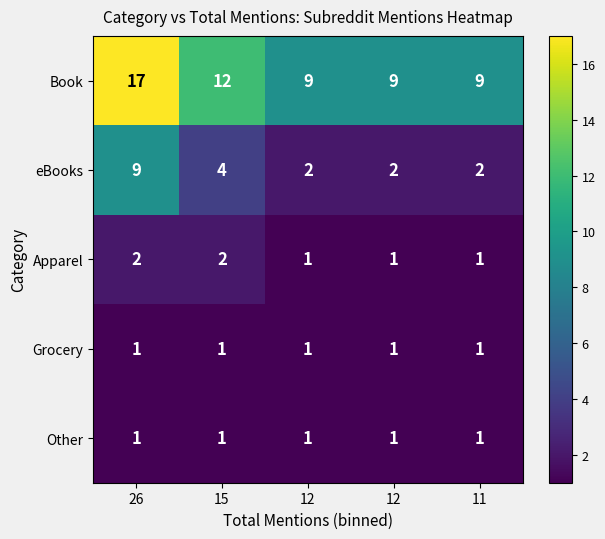

Between 26 and 12, which is larger?

26